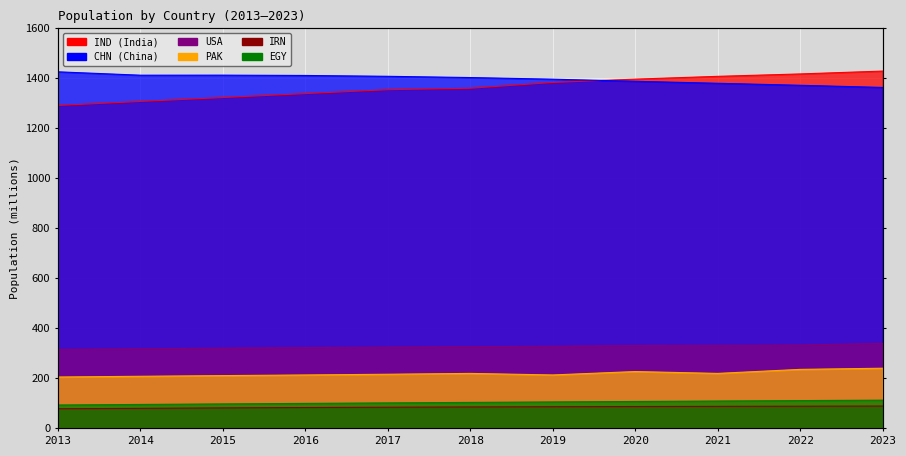

At which category does the chart reach its minimum across all series?

2013